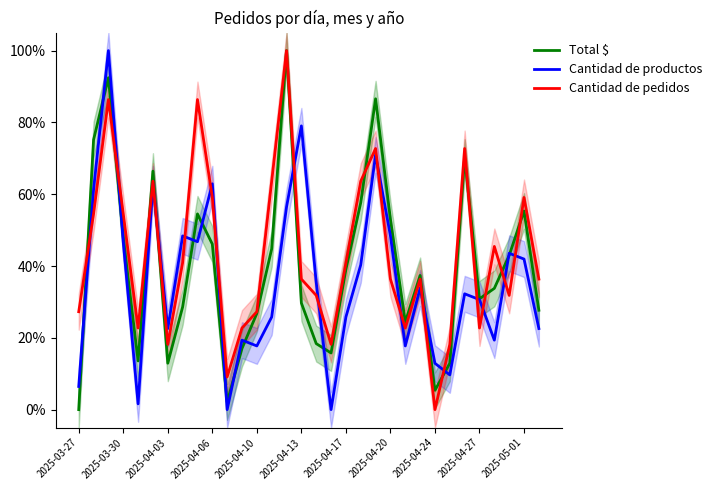

In Cantidad de pedidos, how many points are lower than both neighbors (excluding endpoints)?

8